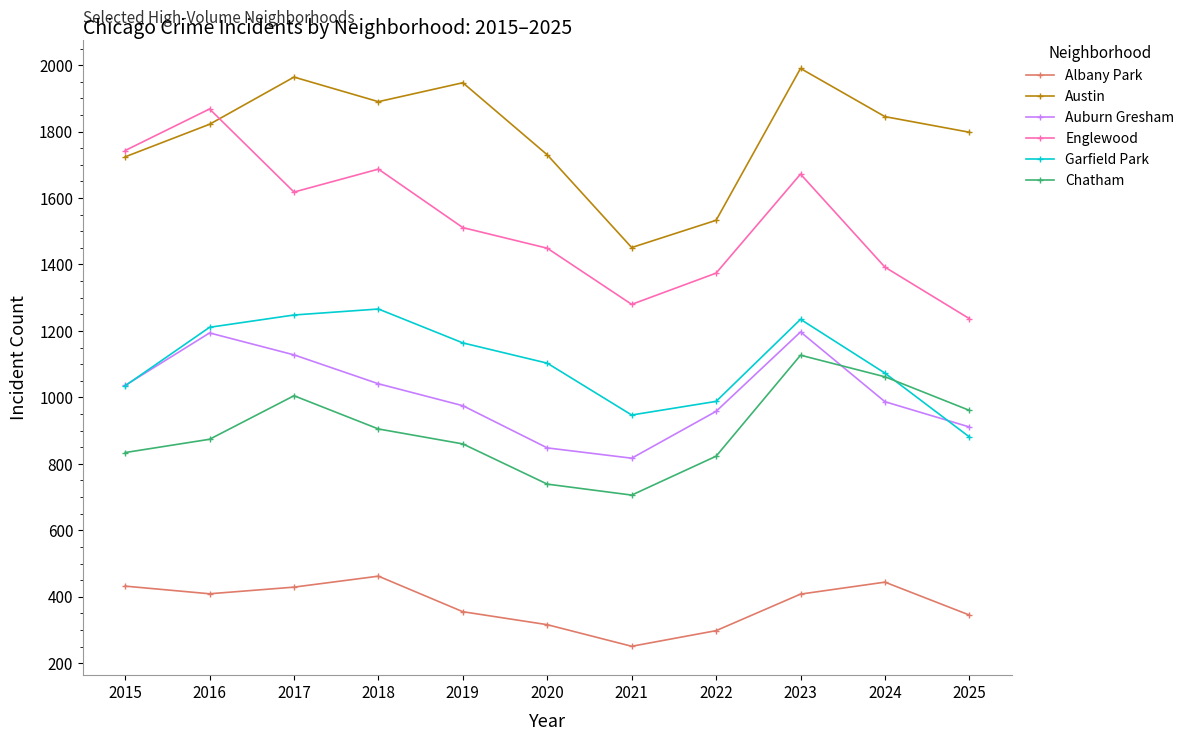

Count the number of categories in the chart.

11